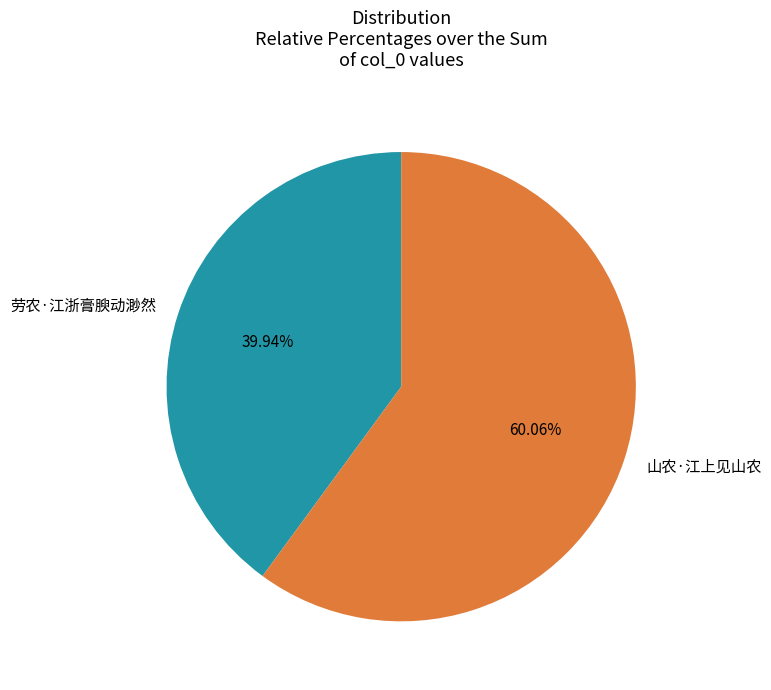

What is the smallest slice in the pie chart?

劳农·江浙膏腴动渺然